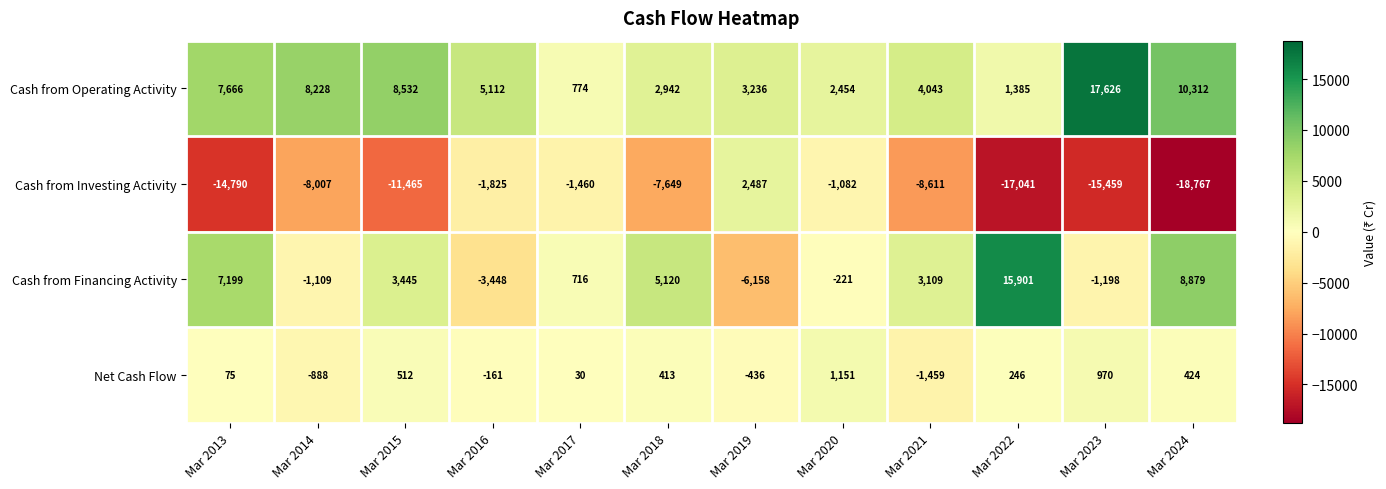

What is the difference between the highest and lowest values at Mar 2019?

9394